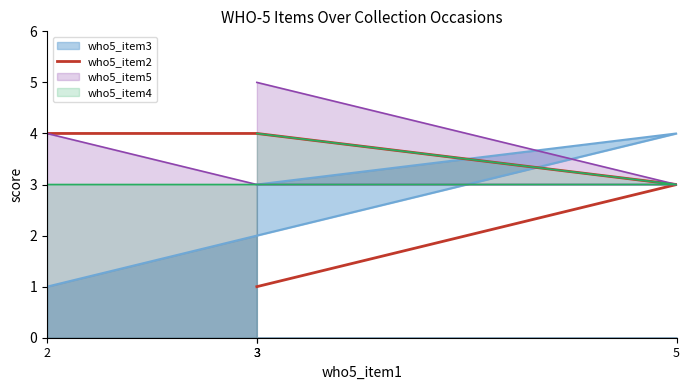

How many values are between 3 and 4?

3